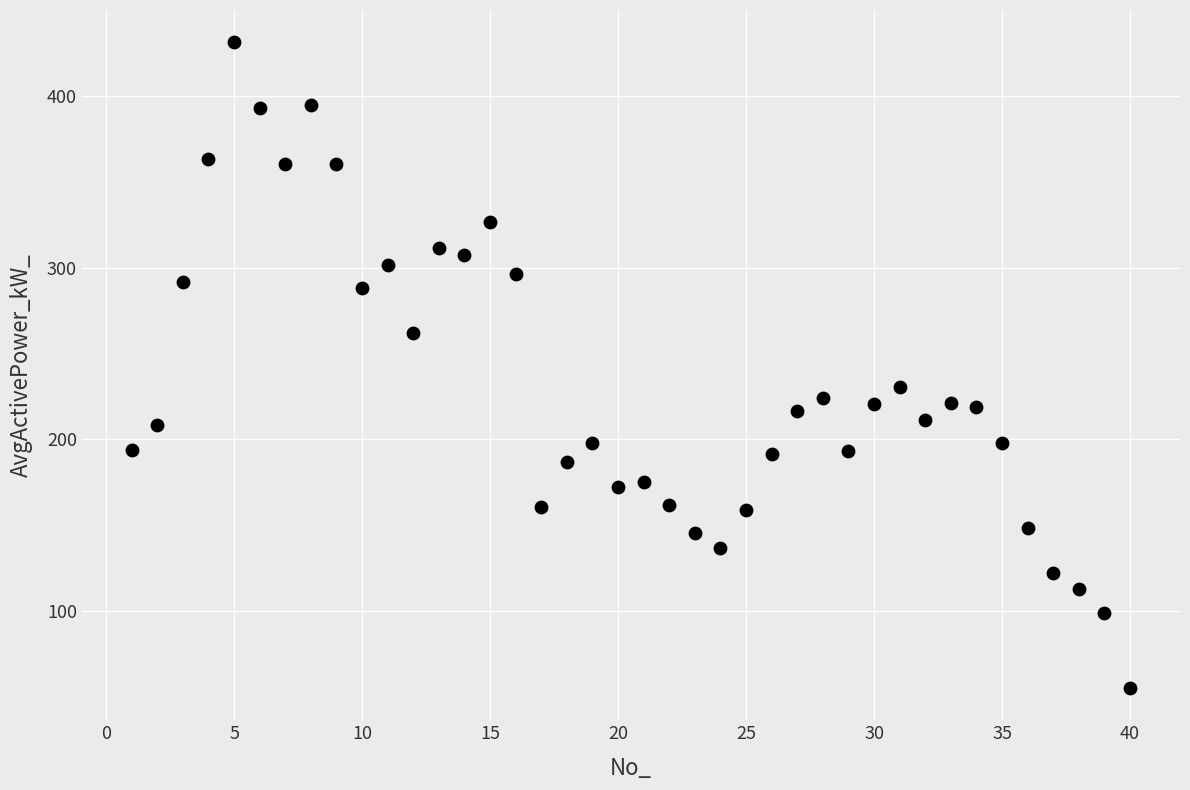

What Y value in the scatter plot is closest to 243?

230.6